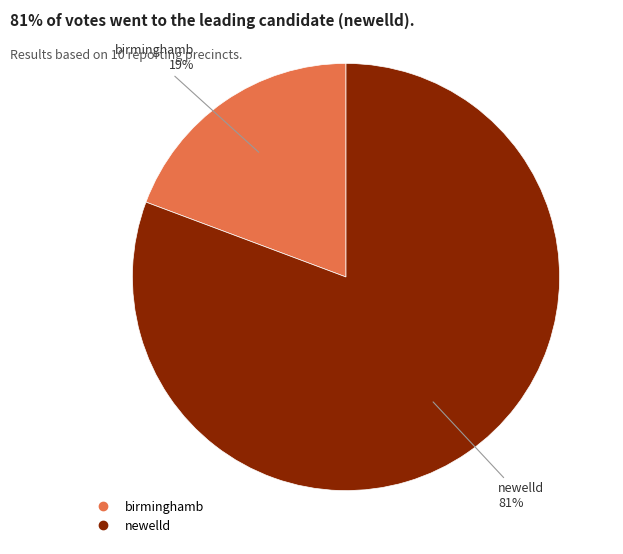

Between newelld and birminghamb, which is larger?

newelld